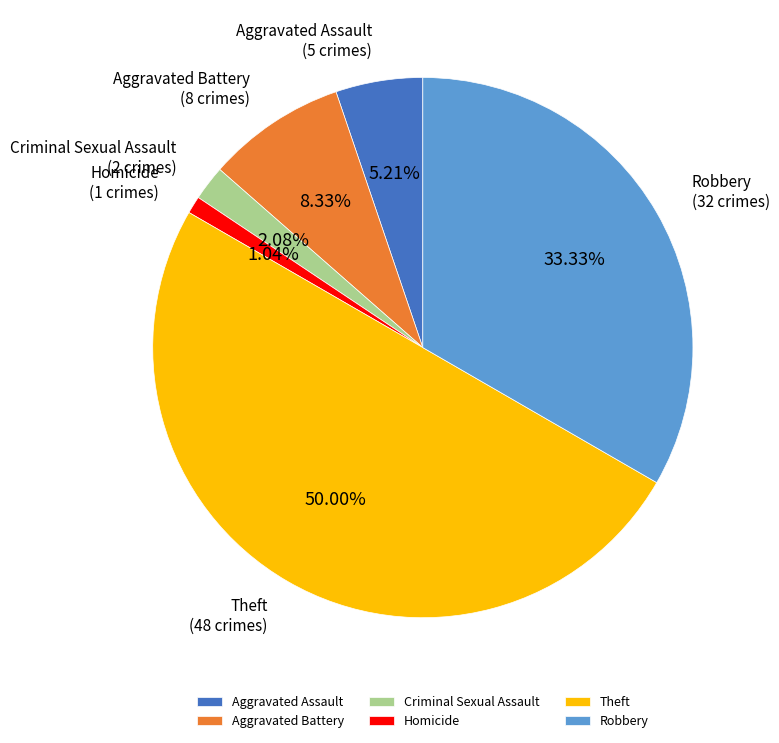

Which category has the biggest portion of the pie?

Theft